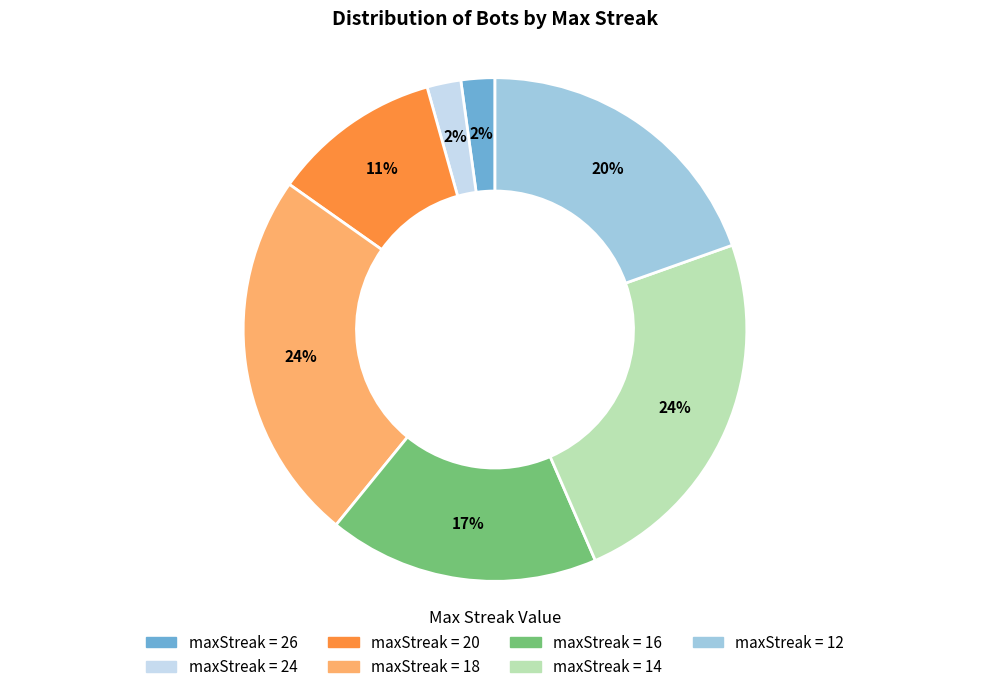

Is there a majority slice in this chart?

No